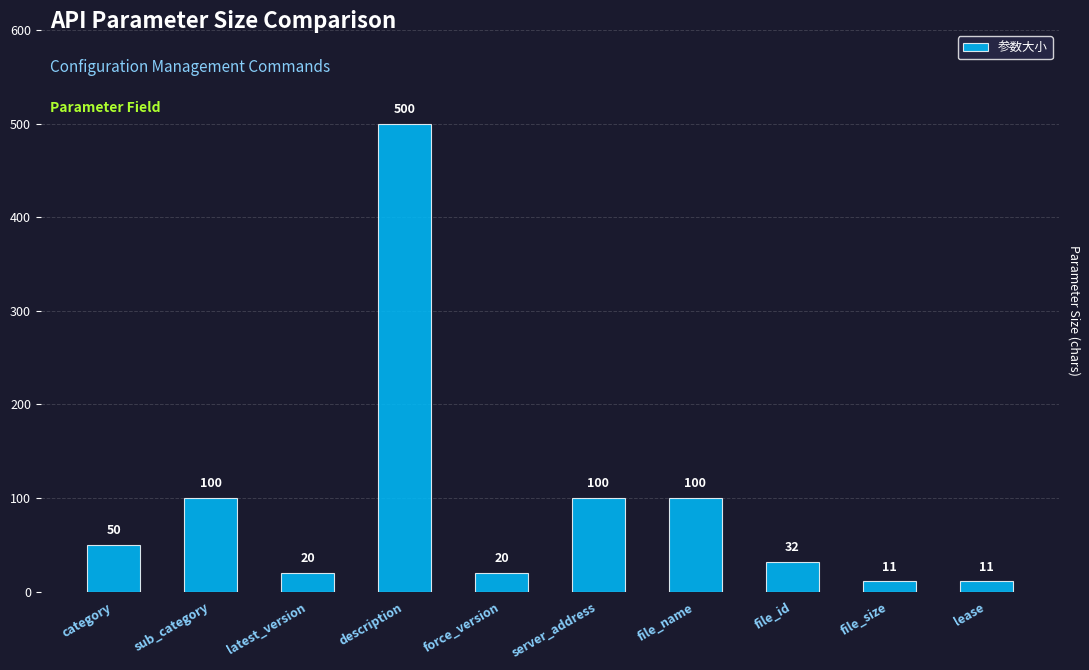

How many series are shown in this chart?

1